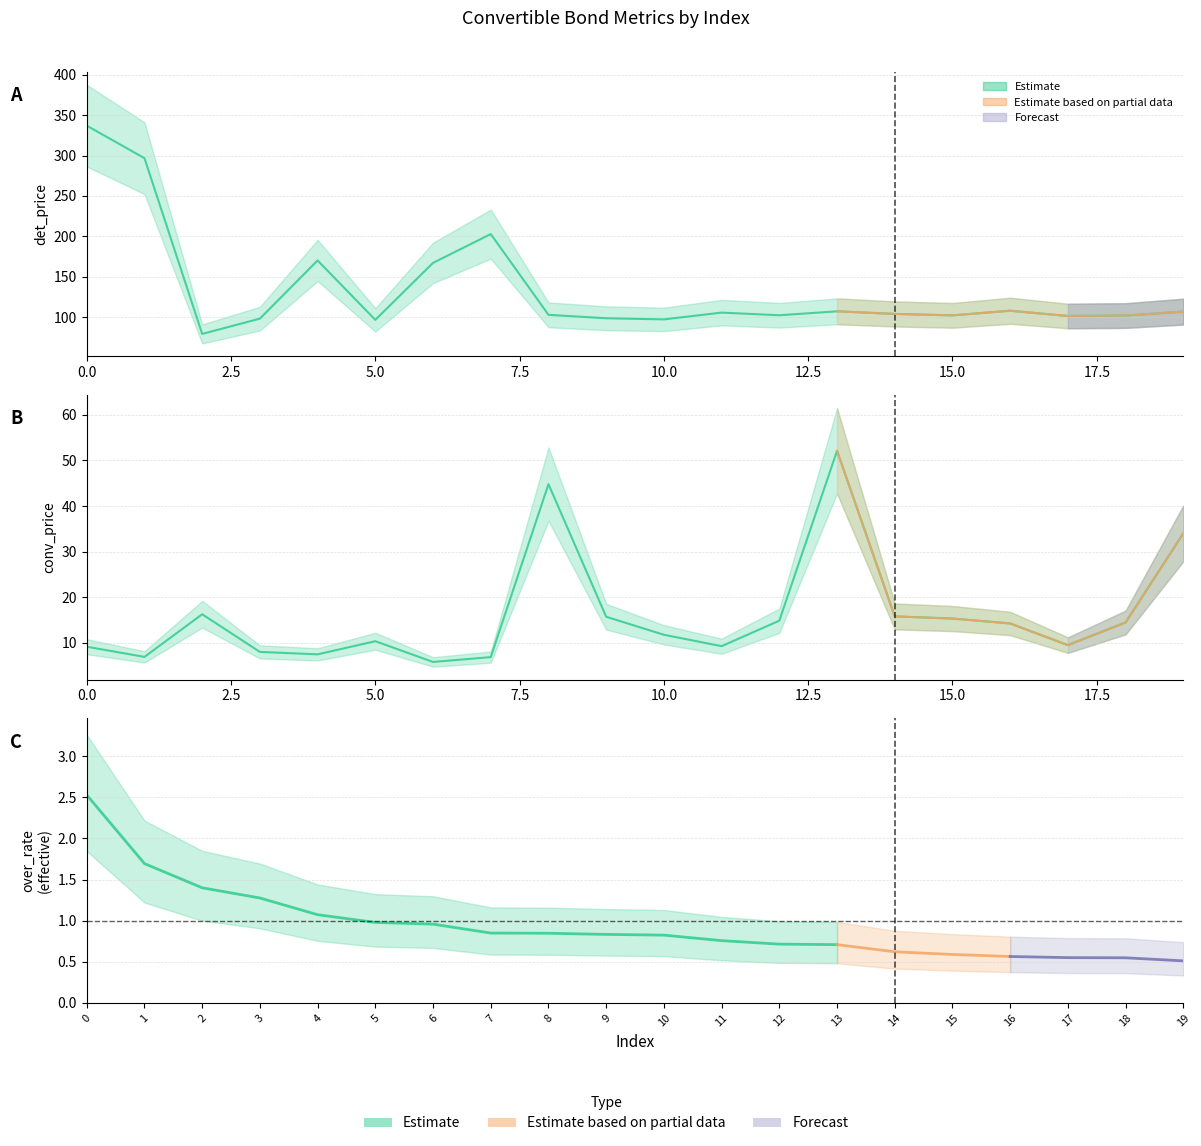

Where is the first local minimum for det_price?

2